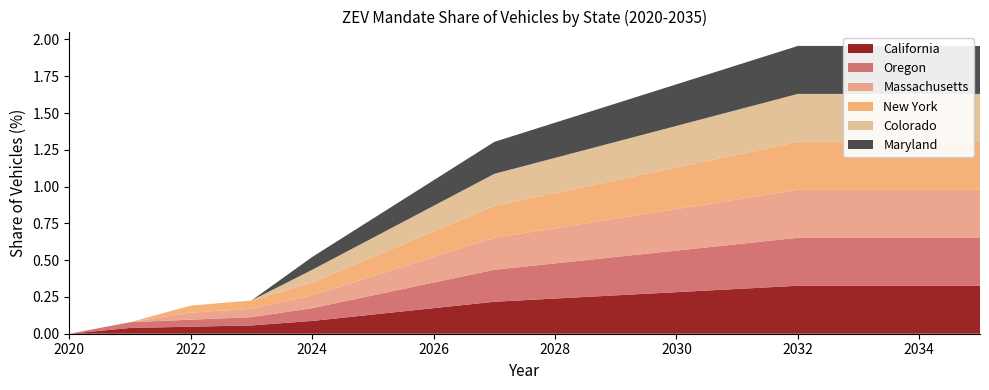

Reading left to right, extract all data points from this chart.

California: 2020=0.0	2021=0.0	2022=0.0	2023=0.1	2024=0.1	2025=0.1	2026=0.2	2027=0.2	2028=0.2	2029=0.3	2030=0.3	2031=0.3	2032=0.3	2033=0.3	2034=0.3	2035=0.3
Oregon: 2020=0.0	2021=0.0	2022=0.0	2023=0.1	2024=0.1	2025=0.1	2026=0.2	2027=0.2	2028=0.2	2029=0.3	2030=0.3	2031=0.3	2032=0.3	2033=0.3	2034=0.3	2035=0.3
Massachusetts: 2020=0.0	2021=0.0	2022=0.0	2023=0.1	2024=0.1	2025=0.1	2026=0.2	2027=0.2	2028=0.2	2029=0.3	2030=0.3	2031=0.3	2032=0.3	2033=0.3	2034=0.3	2035=0.3
New York: 2020=0.0	2021=0.0	2022=0.0	2023=0.1	2024=0.1	2025=0.1	2026=0.2	2027=0.2	2028=0.2	2029=0.3	2030=0.3	2031=0.3	2032=0.3	2033=0.3	2034=0.3	2035=0.3
Colorado: 2020=0.0	2021=0.0	2022=0.0	2023=0.0	2024=0.1	2025=0.1	2026=0.2	2027=0.2	2028=0.2	2029=0.3	2030=0.3	2031=0.3	2032=0.3	2033=0.3	2034=0.3	2035=0.3
Maryland: 2020=0.0	2021=0.0	2022=0.0	2023=0.0	2024=0.1	2025=0.1	2026=0.2	2027=0.2	2028=0.2	2029=0.3	2030=0.3	2031=0.3	2032=0.3	2033=0.3	2034=0.3	2035=0.3